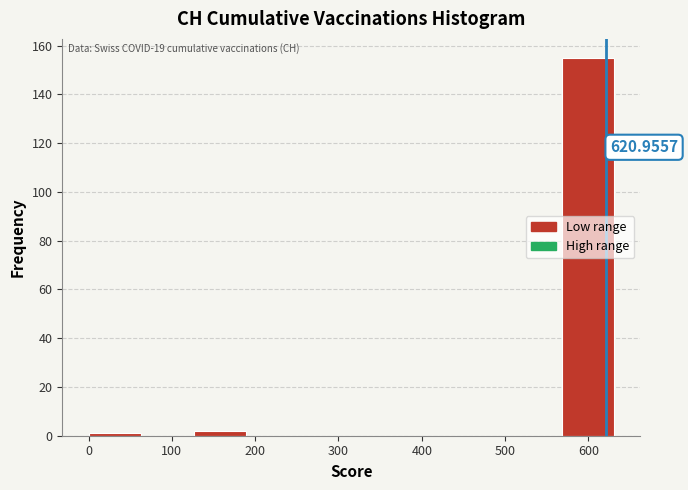

Over which range of the x-axis is the bar tallest?

570 to 630